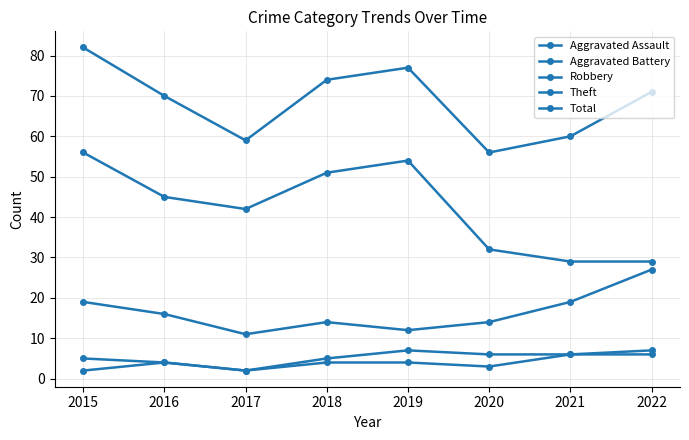

At which category does the chart reach its peak across all series?

2015